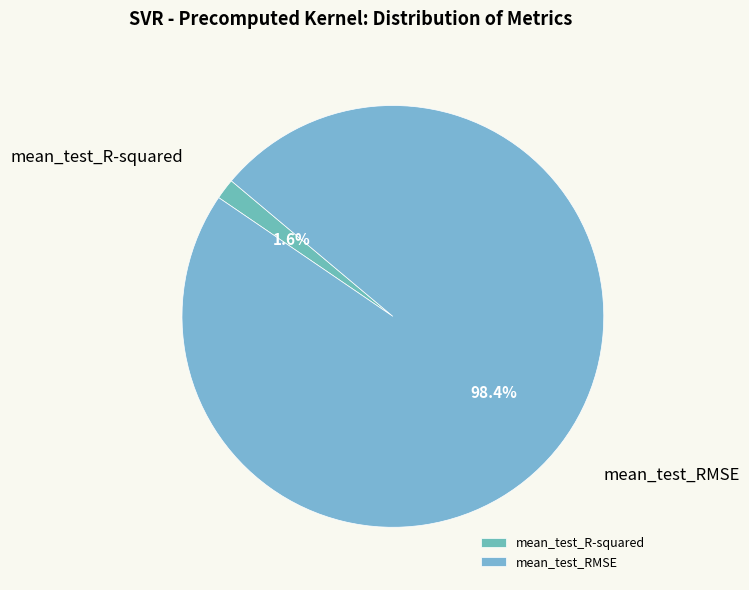

Which category has the smallest portion of the pie?

mean_test_R-squared